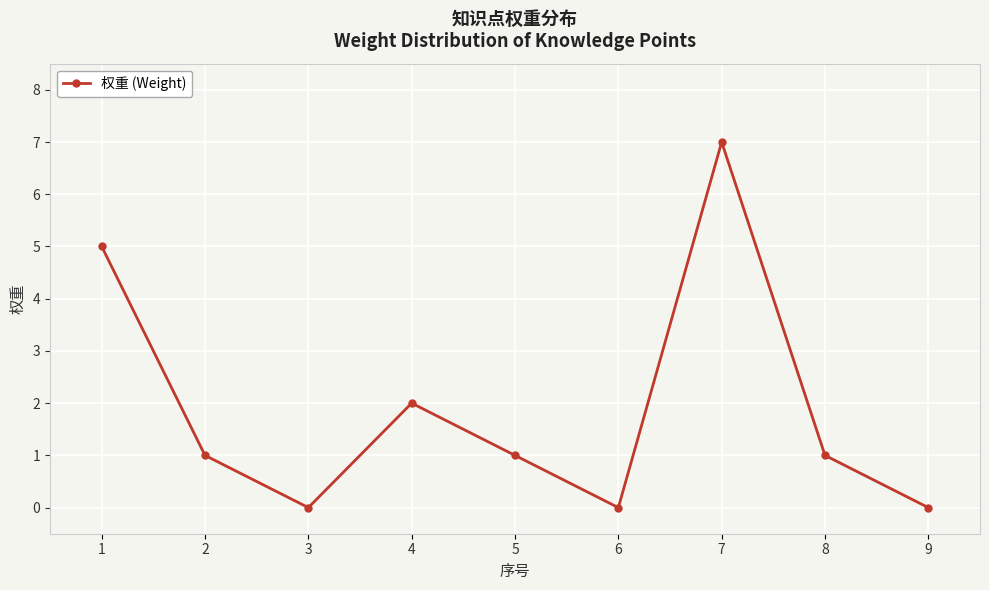

What is the value of the 5th point from the left?

1